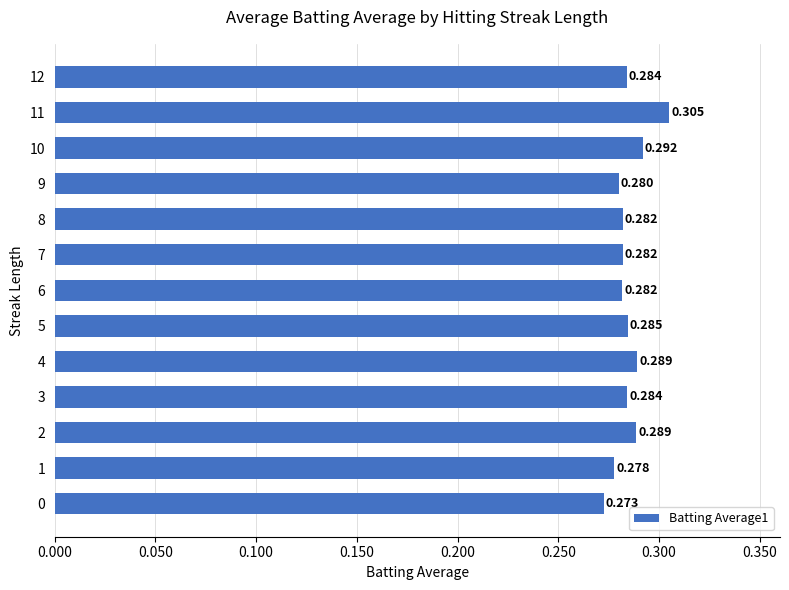

How many bars are there in total?

13